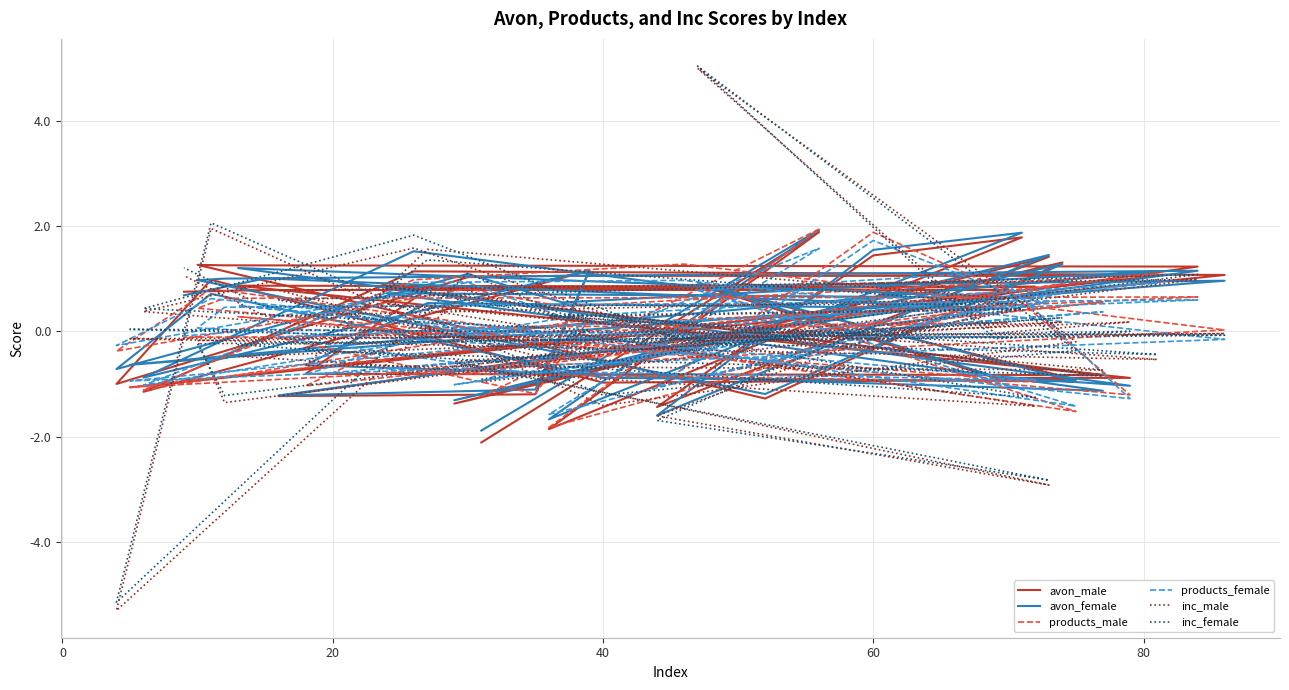

How many lines are shown in the chart?

6